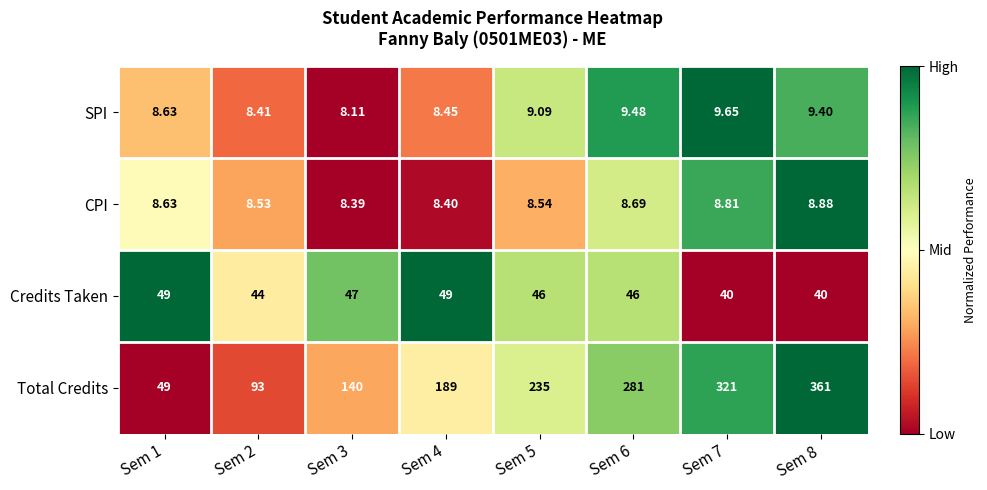

Which series has the largest range (max minus min)?

Total Credits